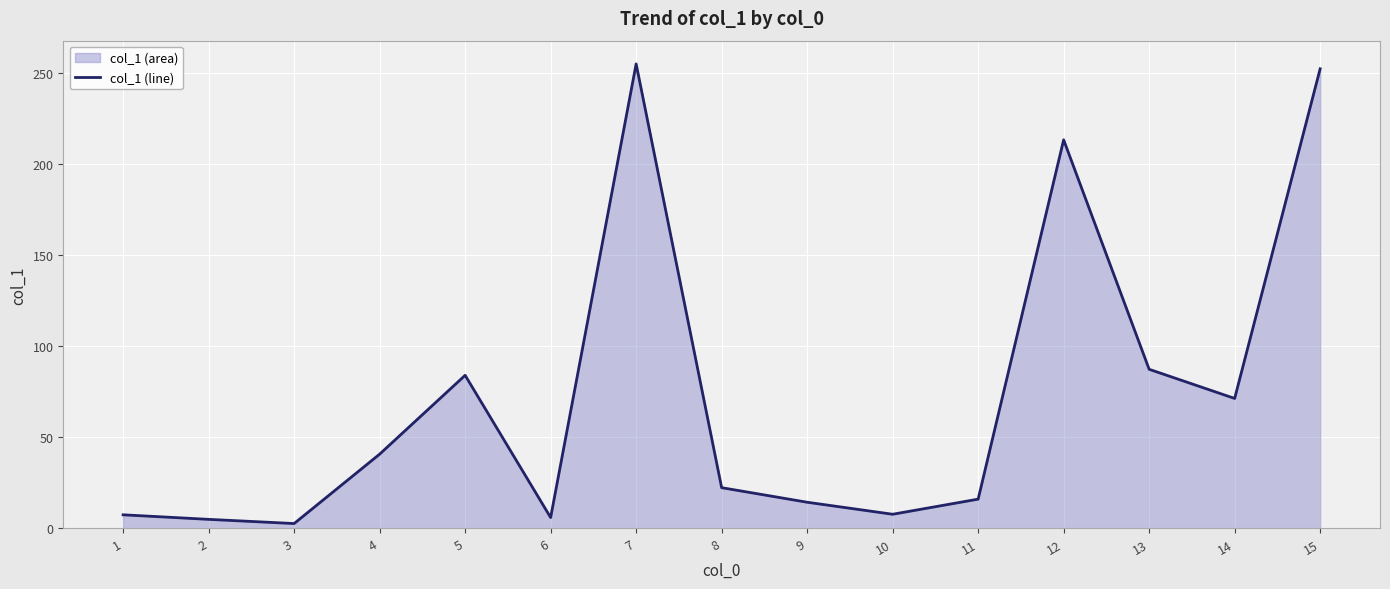

Is it true that the value at 5 is 144.7?

False